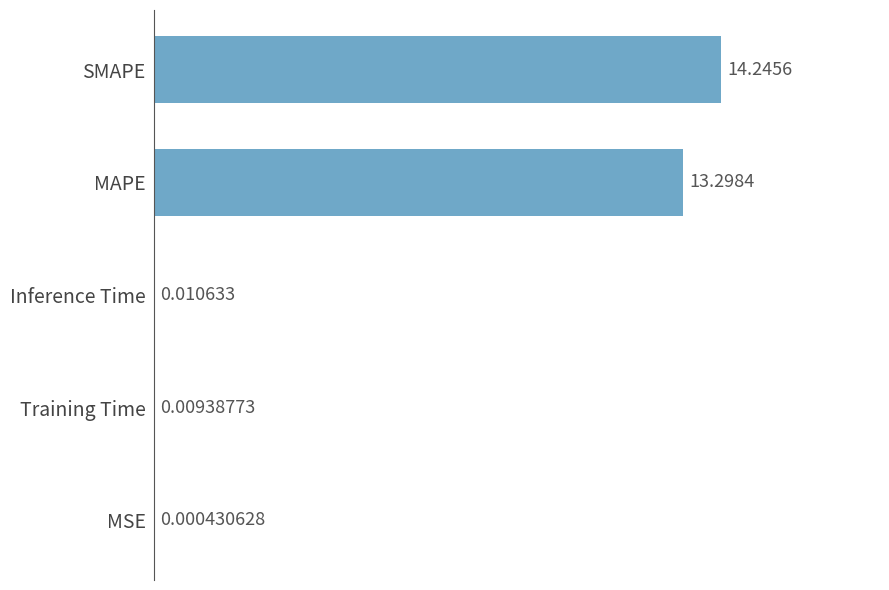

Between MAPE and Inference Time, which is larger?

MAPE